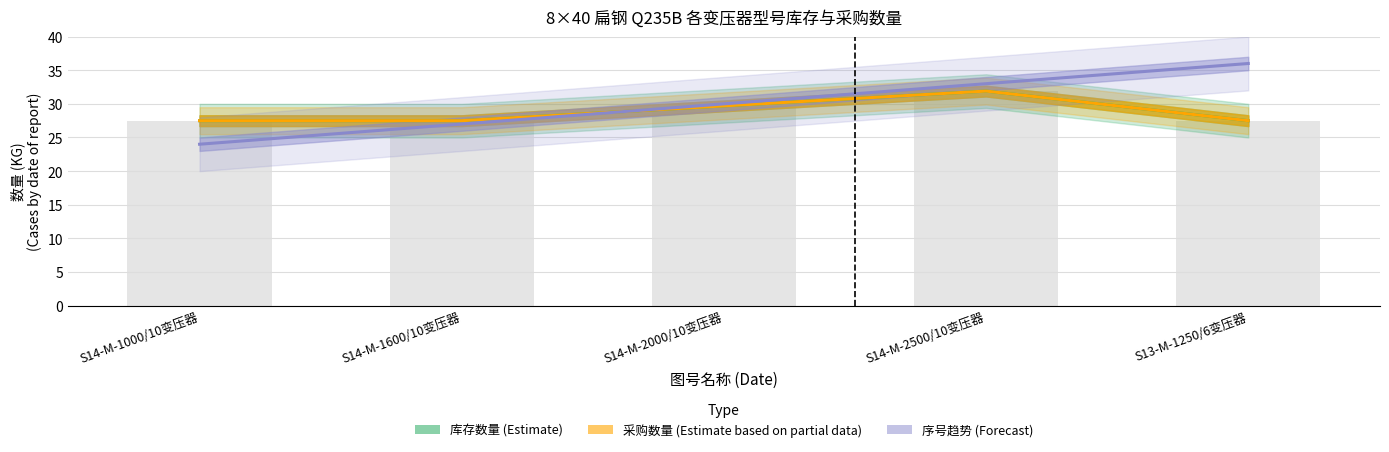

Reading left to right, extract all data points from this chart.

库存数量 (Estimate): 27.5	27.5	29.7	31.9	27.5
采购数量 (Estimate based on partial data): 27.5	27.5	29.7	31.9	27.5
序号趋势 (Forecast): 24.0	27.0	30.0	33.0	36.0